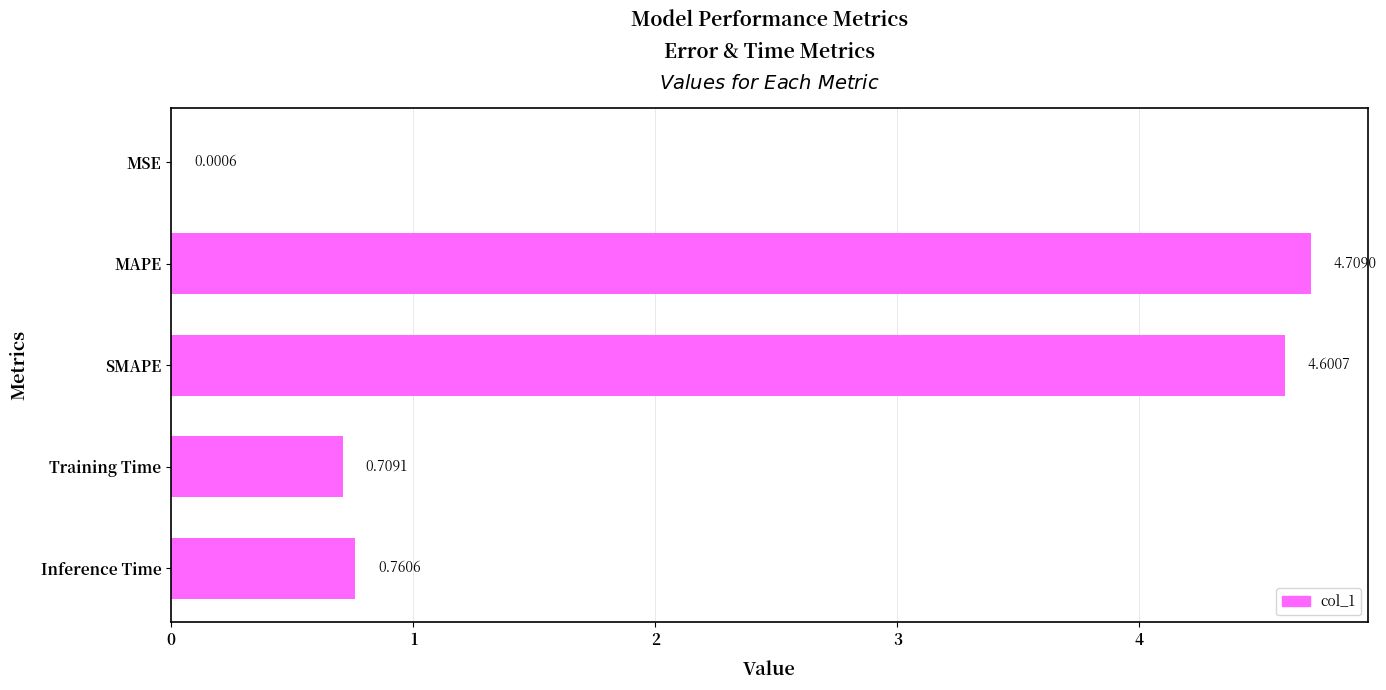

What is the ratio of the value at SMAPE to the value at MAPE?

1.0